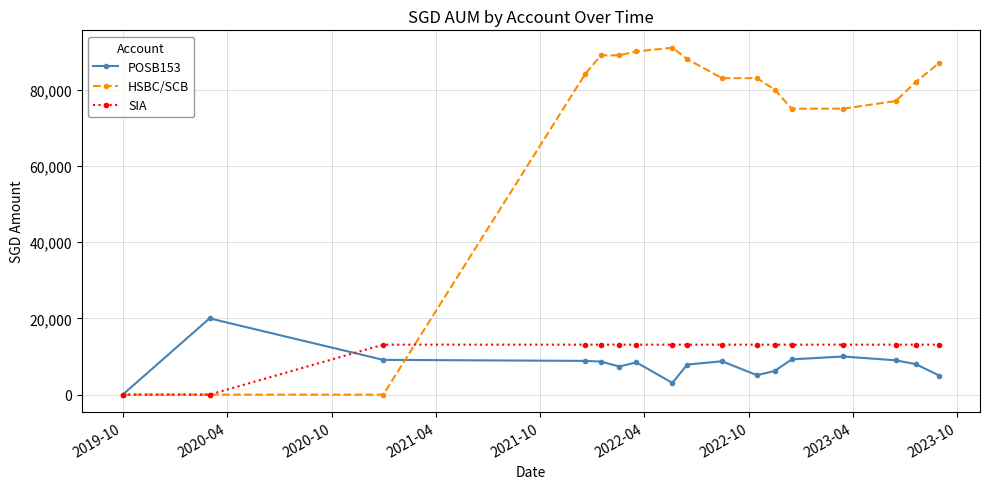

After their last crossing, which series has the higher values: SIA or HSBC/SCB?

HSBC/SCB